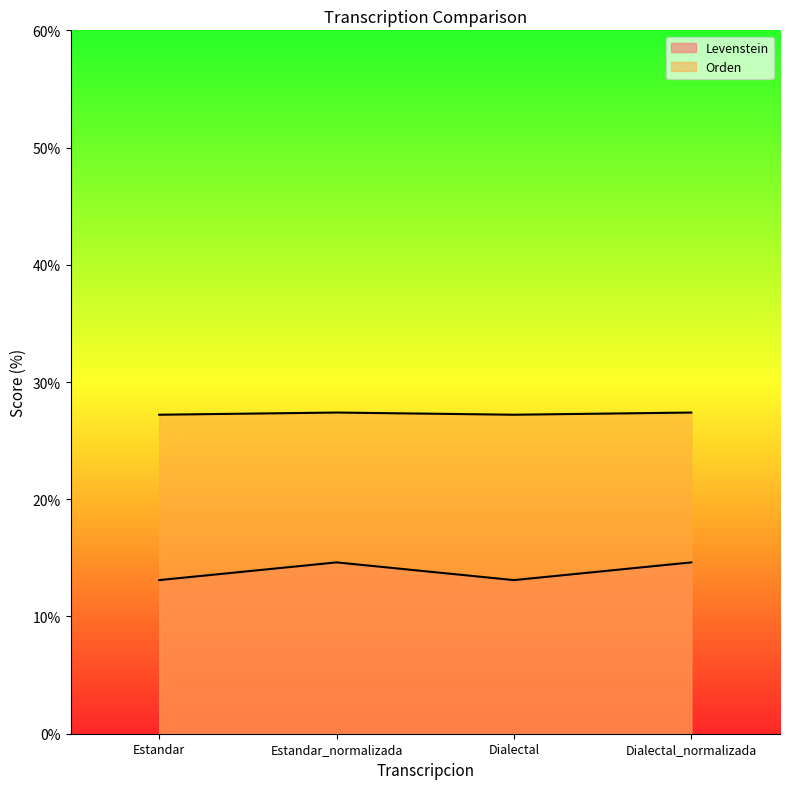

True or false: Orden has more than 1 points higher than both neighbors.

False